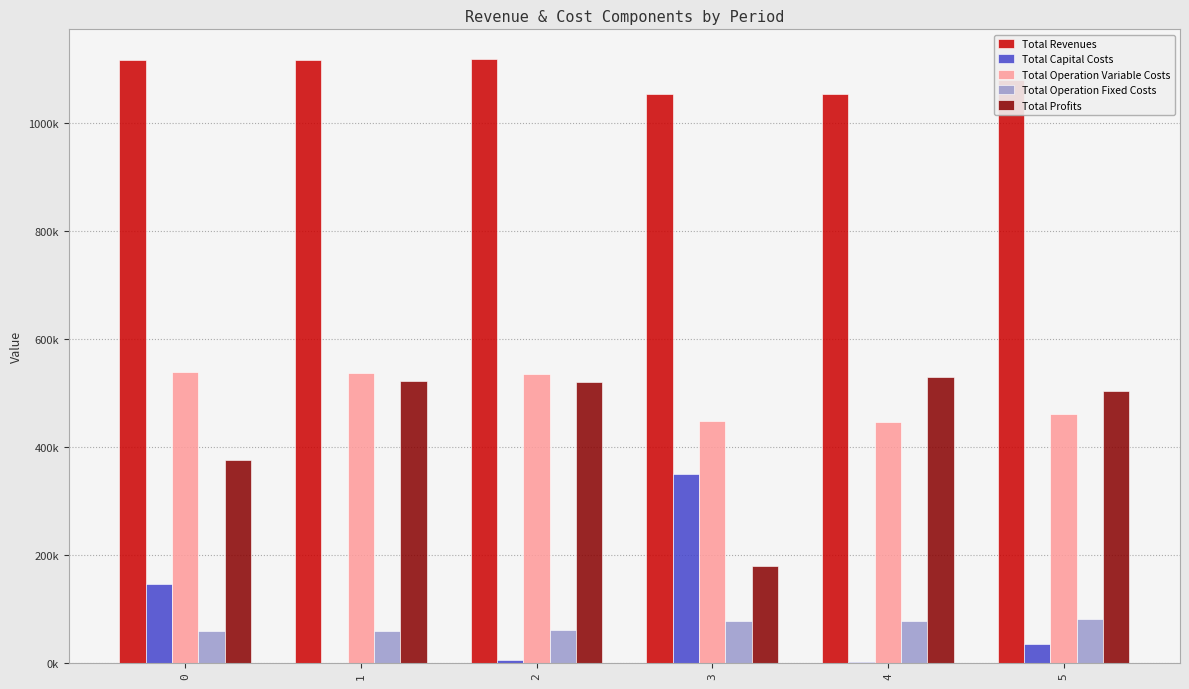

True or false: Total Operation Variable Costs has a value of 238877.3 at 3.

False